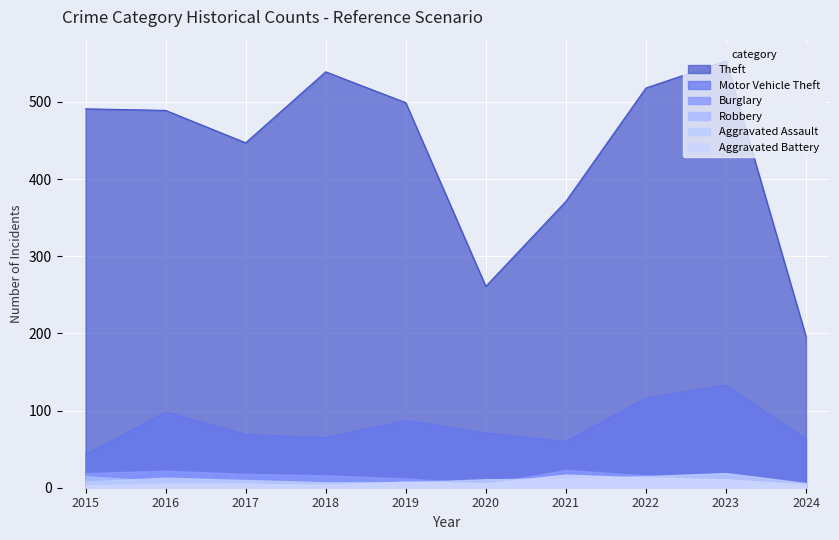

Which series has the widest spread of values?

Theft